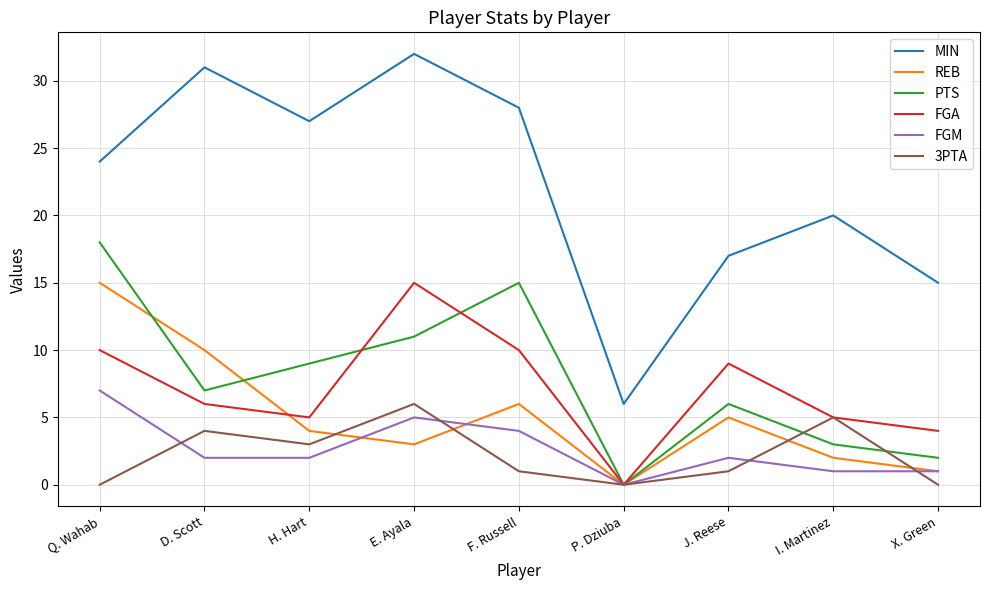

Which series has the widest spread of values?

MIN